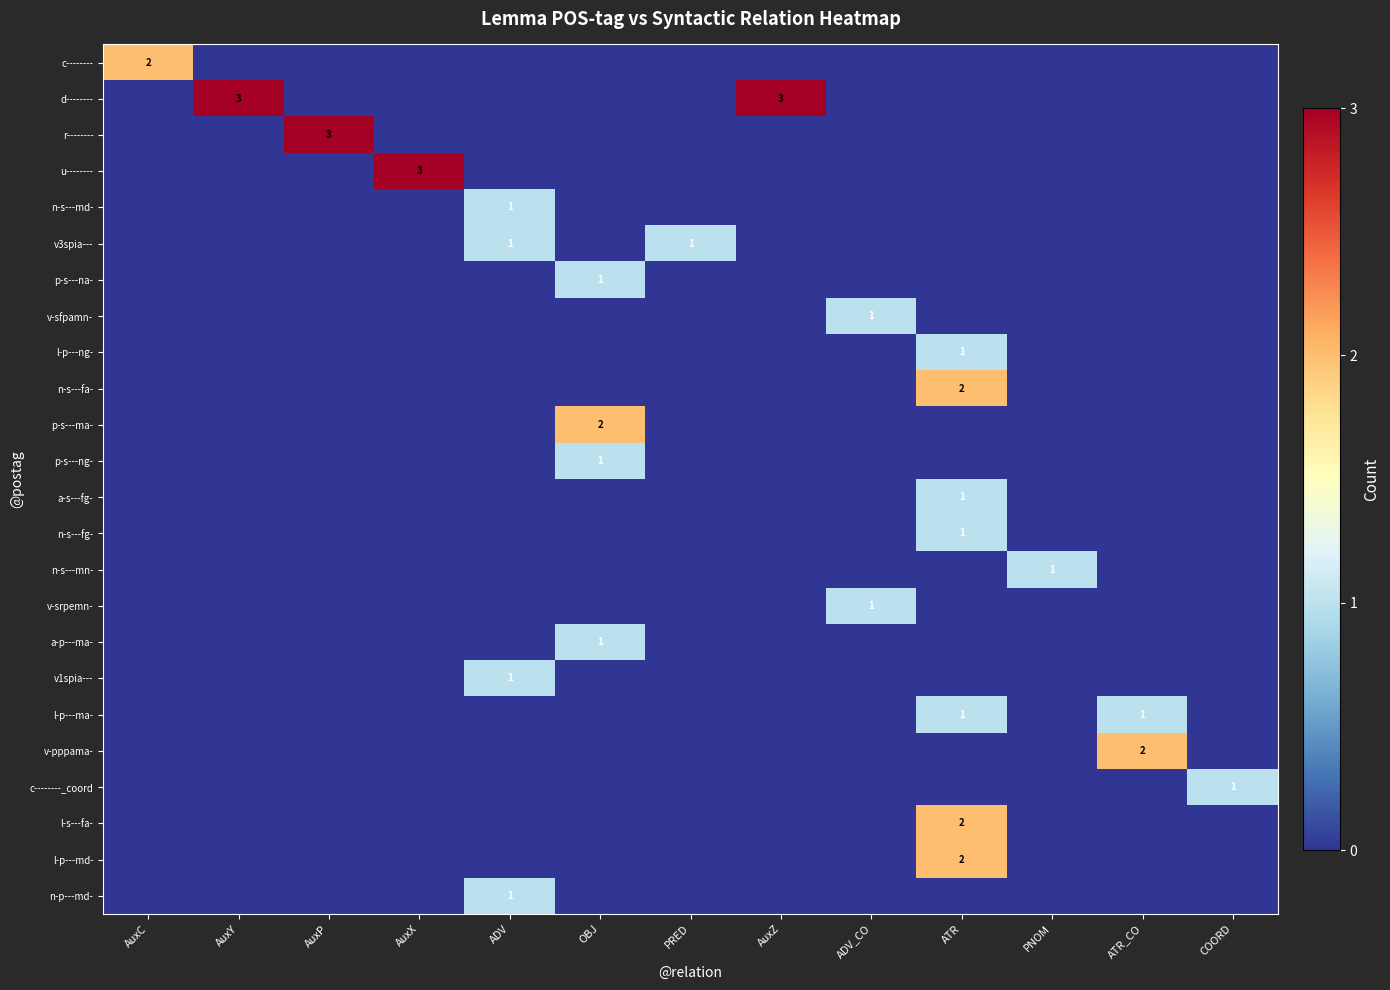

The value of r-------- at AuxP is 3. True or false?

True